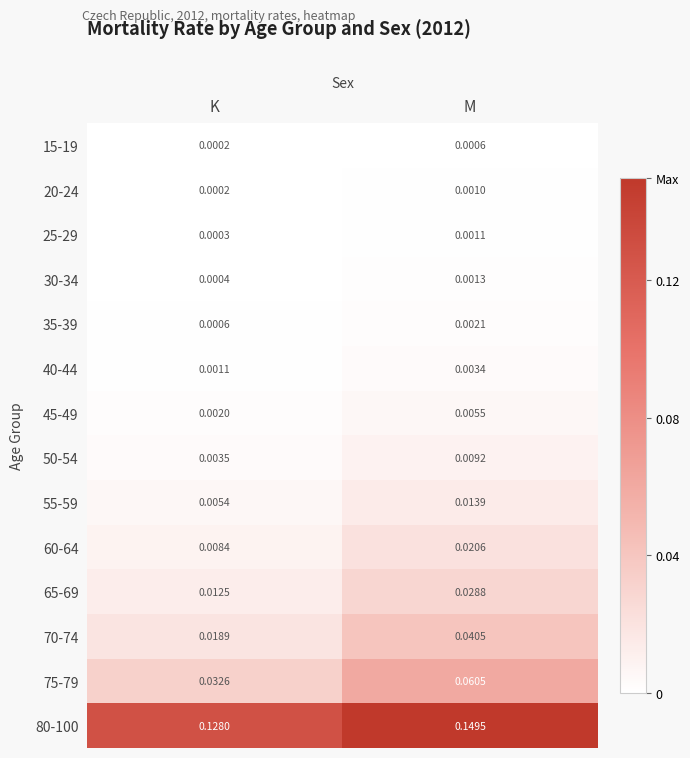

Where is 65-69 nearest to the value 0?

K